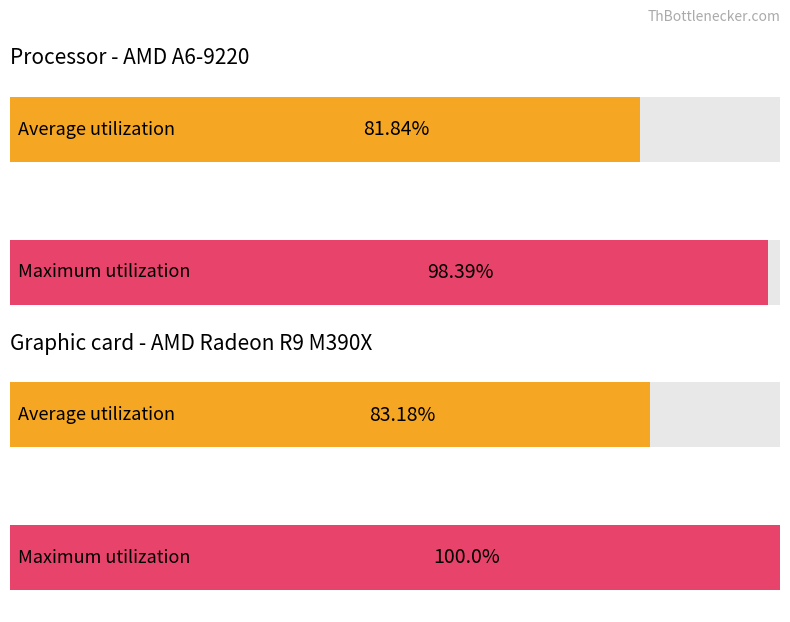

Is it true that Maximum utilization equals -348 at S05-03?

False